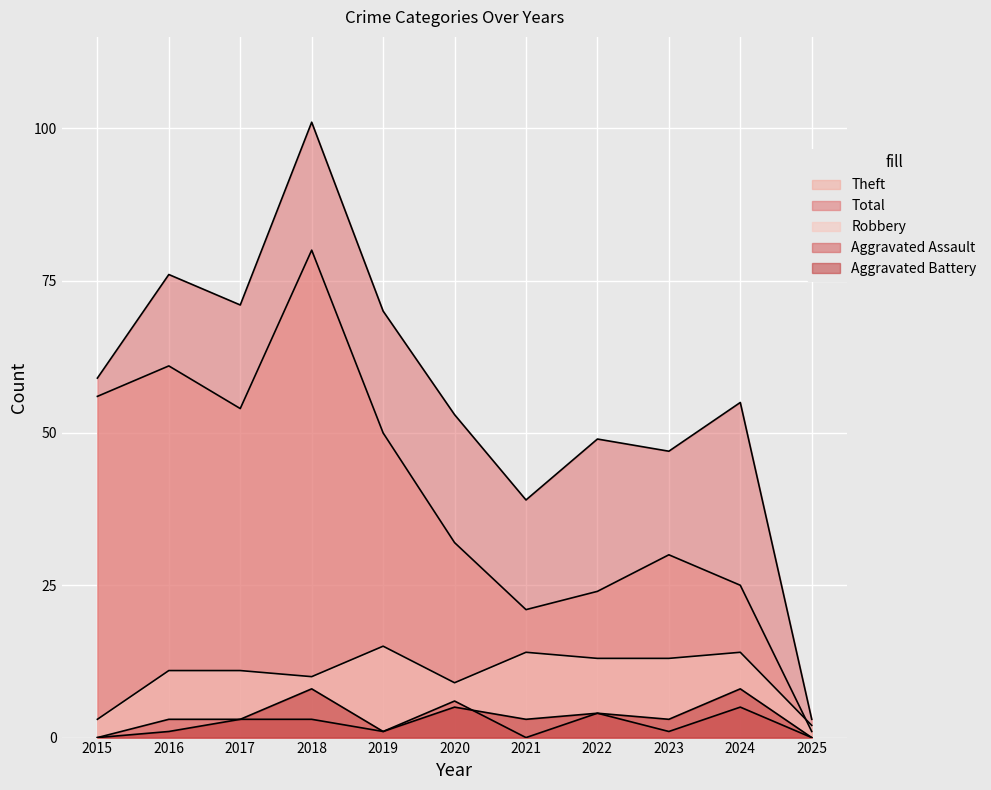

Reading right to left, list all the values displayed in this chart.

Robbery: 2025=2	2024=14	2023=13	2022=13	2021=14	2020=9	2019=15	2018=10	2017=11	2016=11	2015=3
Theft: 2025=1	2024=25	2023=30	2022=24	2021=21	2020=32	2019=50	2018=80	2017=54	2016=61	2015=56
Aggravated Assault: 2025=0	2024=5	2023=1	2022=4	2021=0	2020=6	2019=1	2018=3	2017=3	2016=3	2015=0
Aggravated Battery: 2025=0	2024=8	2023=3	2022=4	2021=3	2020=5	2019=1	2018=8	2017=3	2016=1	2015=0
Total: 2025=3	2024=55	2023=47	2022=49	2021=39	2020=53	2019=70	2018=101	2017=71	2016=76	2015=59